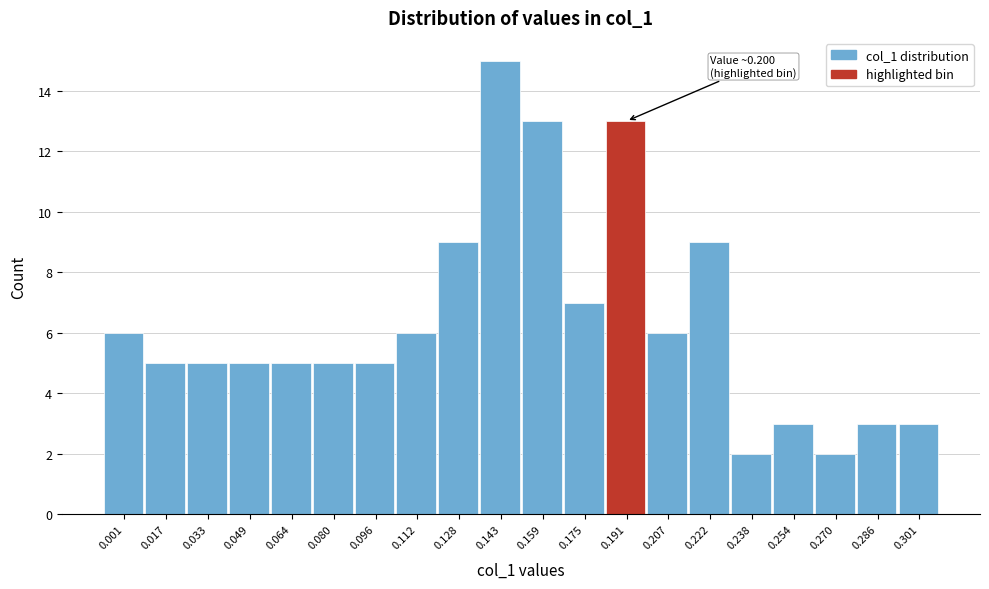

Reading left to right, list all the values displayed in this chart.

6	5	5	5	5	5	5	6	9	15	13	7	13	6	9	2	3	2	3	3